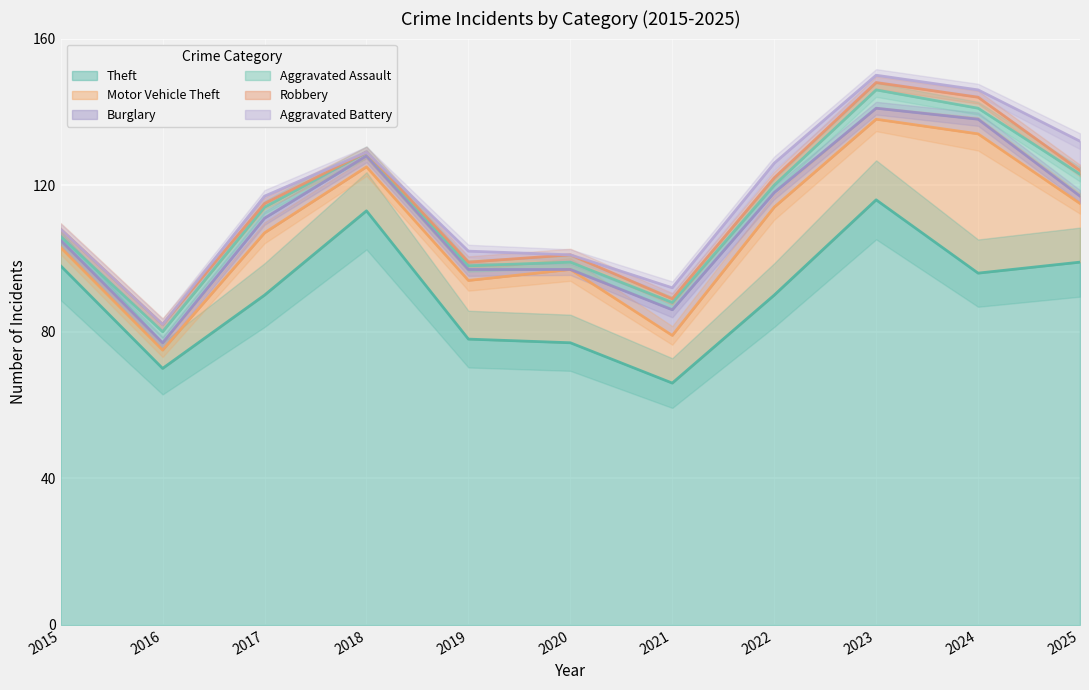

What is the value of the Theft point at the 5th from the left?

78